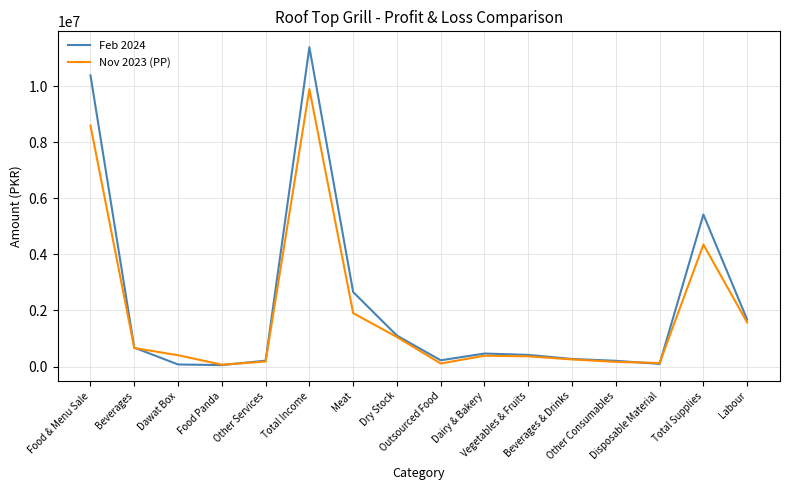

Which series has the largest range (max minus min)?

Feb 2024